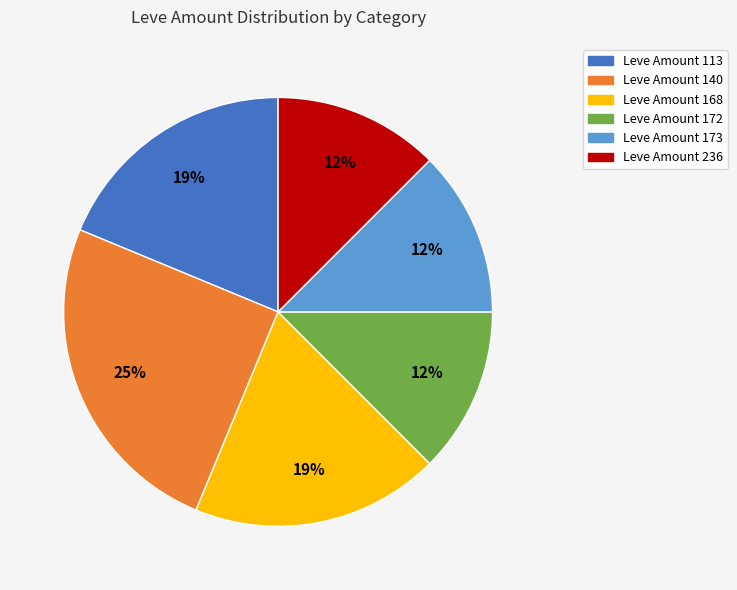

Approximately how many times larger is the value at Leve Amount 236 compared to Leve Amount 173?

1.0